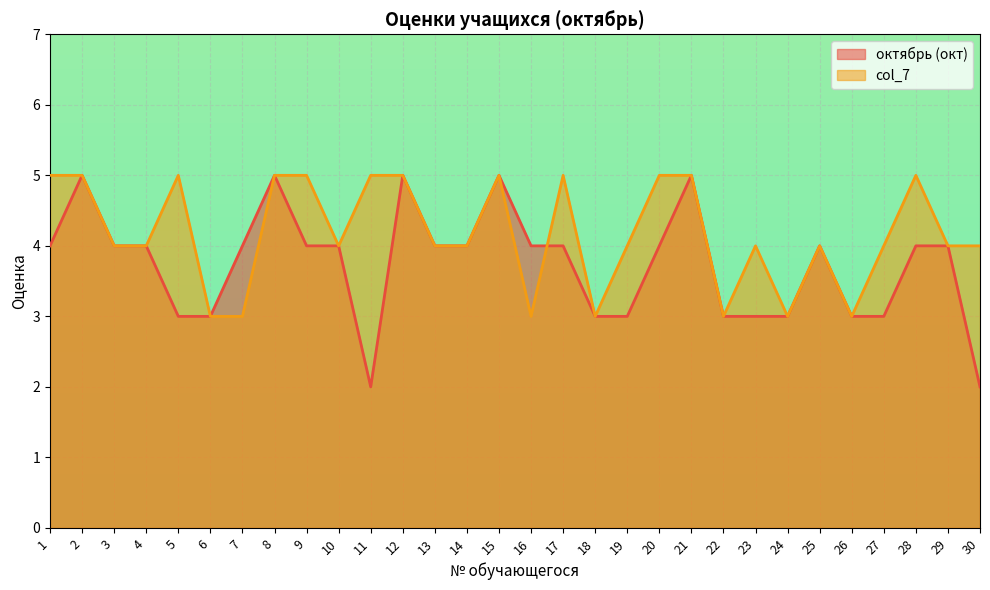

True or false: col_7 has a value of 4 at 25.

True